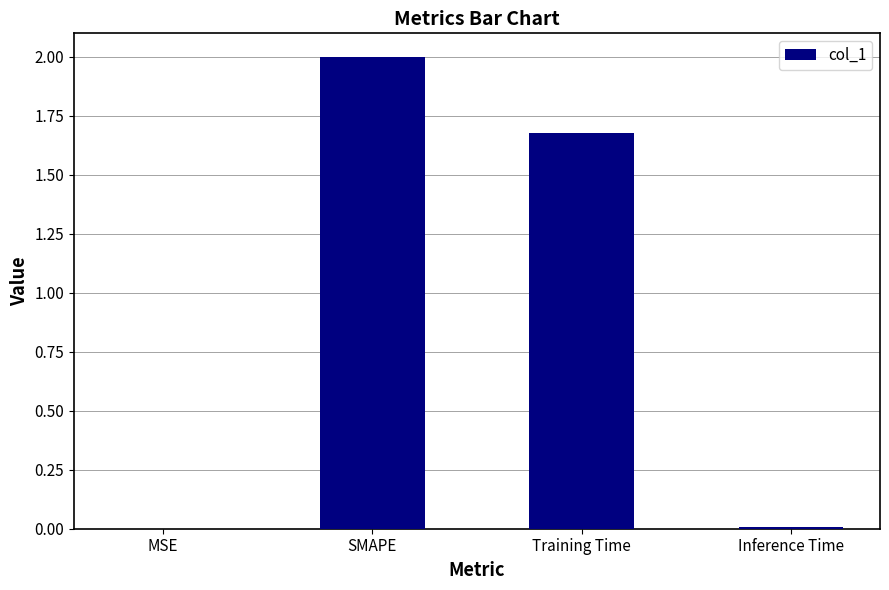

The value at Inference Time is 0.0. True or false?

True